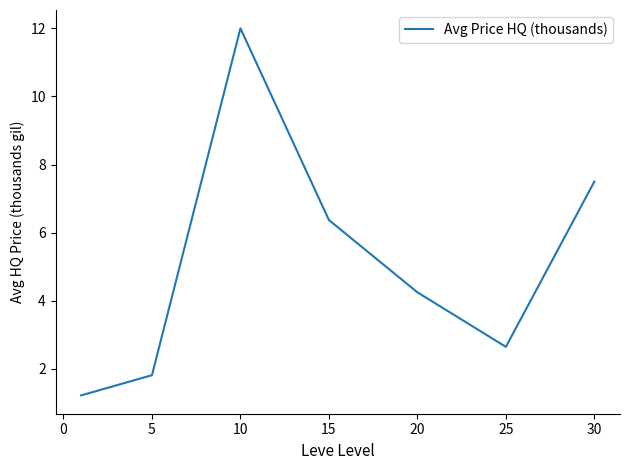

Does the chart display data point markers on the line(s)?

No